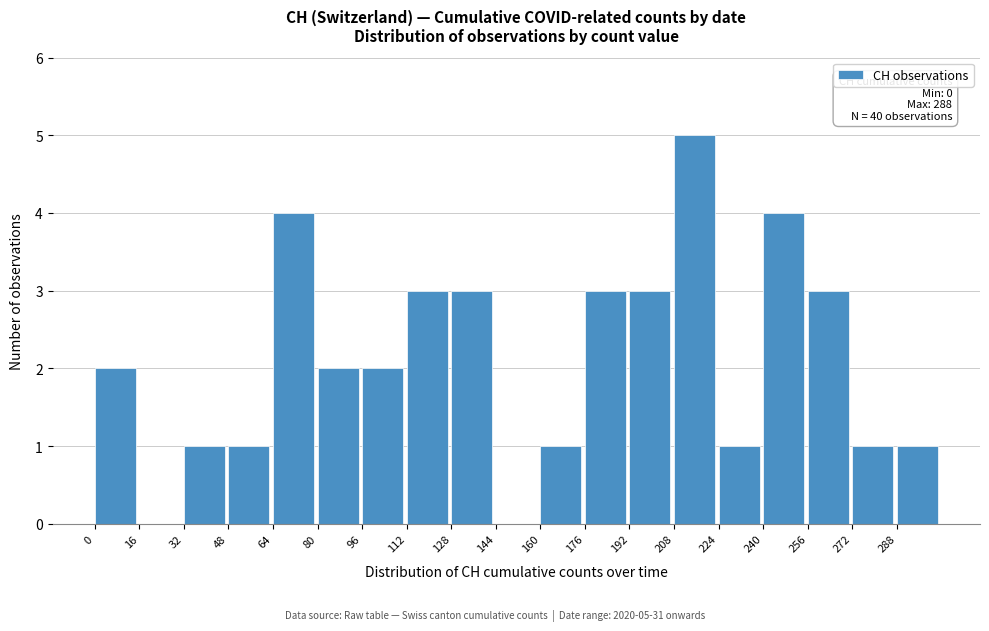

Over which range of the x-axis is the bar tallest?

208 to 224